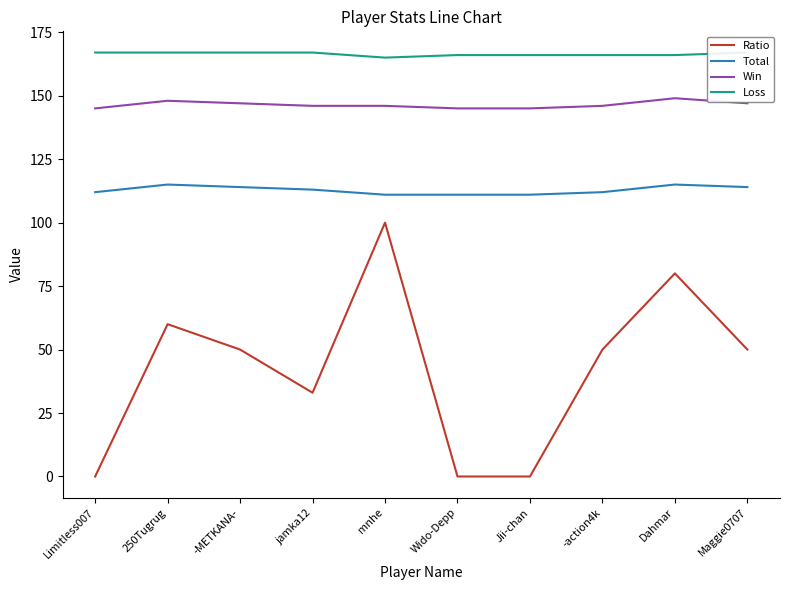

What is the spread (max minus min) of values at Maggie0707?

117